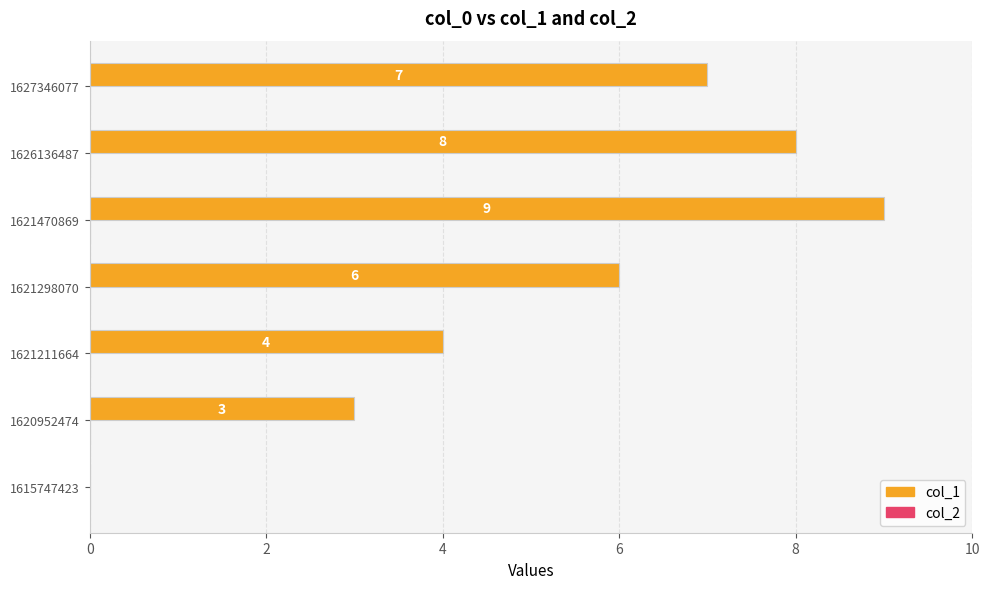

Where is the data nearest to the value 4?

1621211664